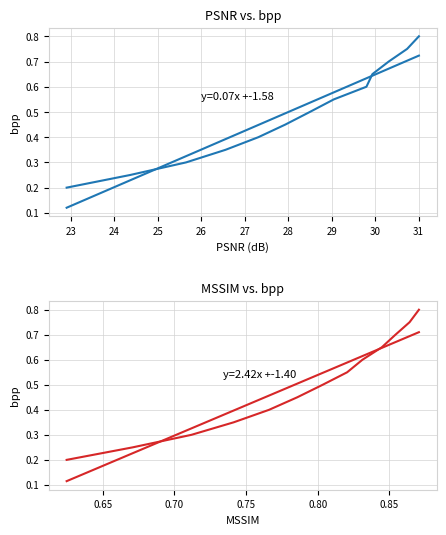

Reading left to right, what are all the values shown in this chart?

PSNR: 0.2	0.2	0.3	0.3	0.4	0.5	0.5	0.6	0.6	0.7	0.7	0.8	0.8
MSSIM: 0.2	0.2	0.3	0.3	0.4	0.5	0.5	0.6	0.6	0.7	0.7	0.8	0.8